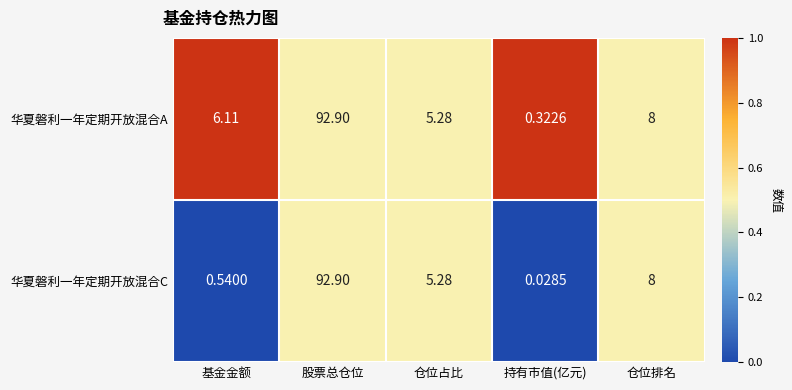

At how many categories does at least one series exceed 0?

5